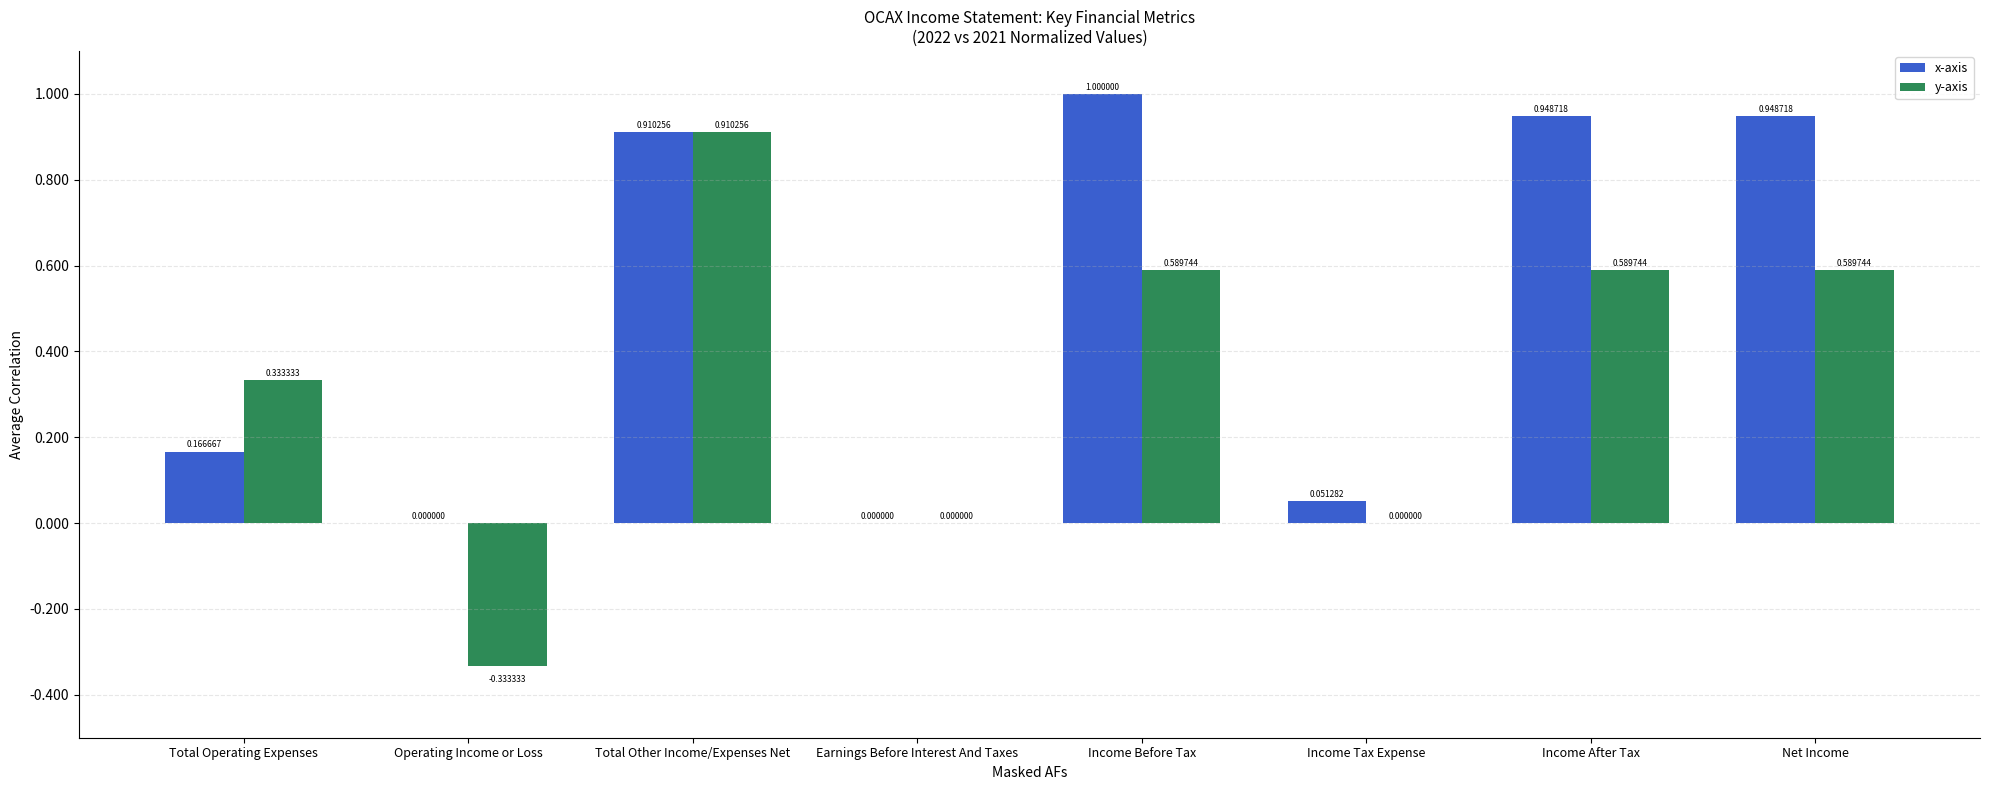

Are the bars horizontal?

No